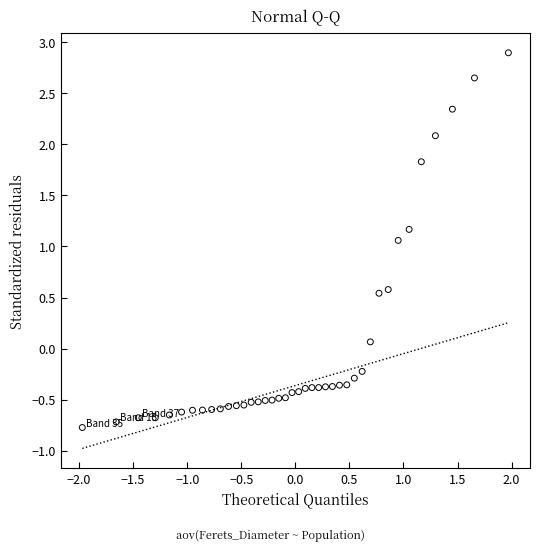

What is the range of X values (max minus min)?

3.9